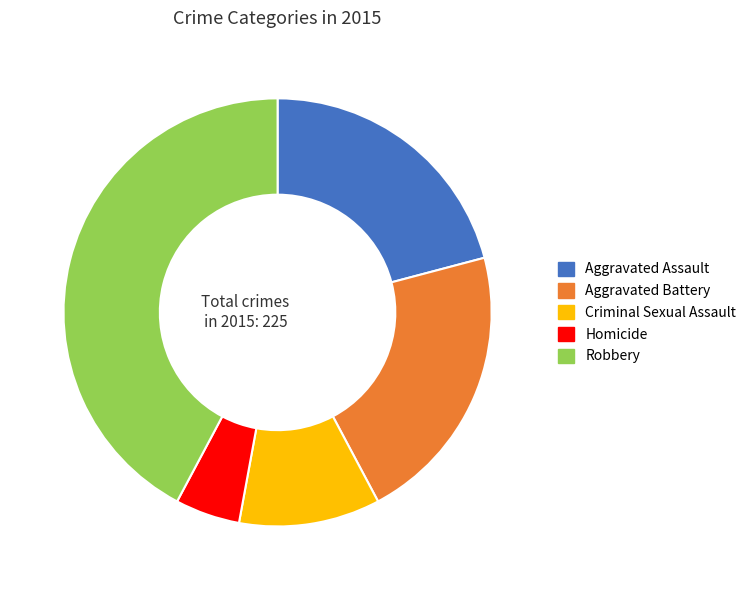

Does Aggravated Battery represent more than half of the total?

No